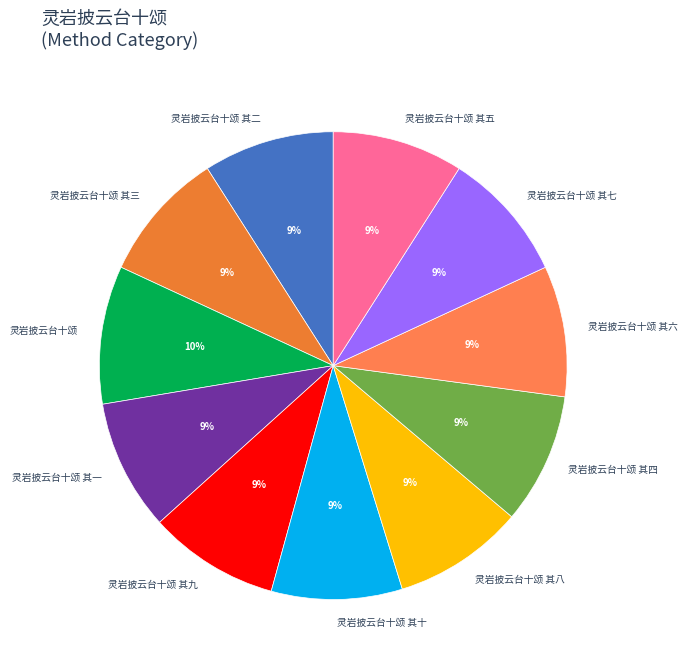

What percentage is the 灵岩披云台十颂 其六 slice, to the nearest percent?

9%